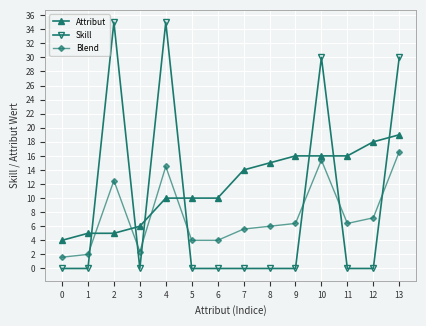

What is the difference between the maximum and minimum values in the Attribut series?

15.0